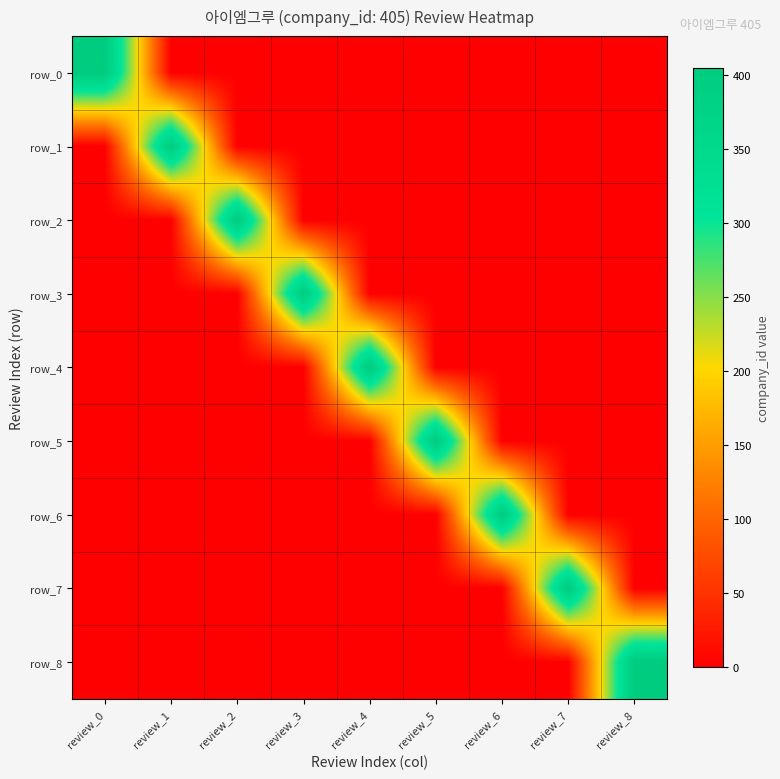

The value of row_8 at review_3 is 217. True or false?

False